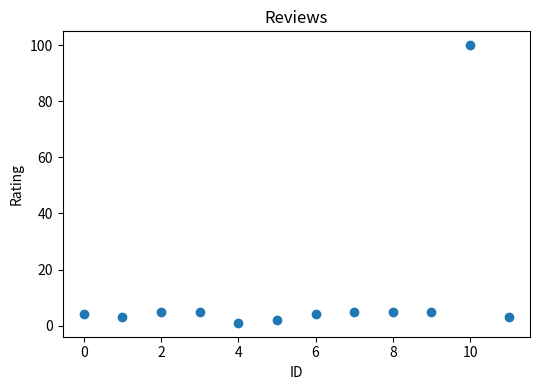

What is the range of Y values (max minus min)?

99